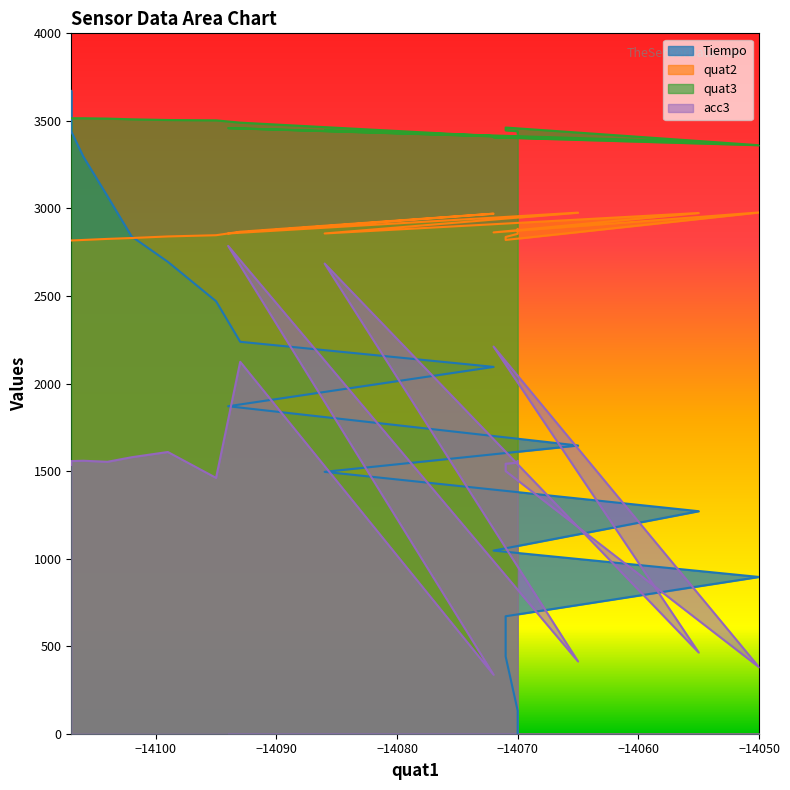

What is the average value of the quat3 series?

3456.8